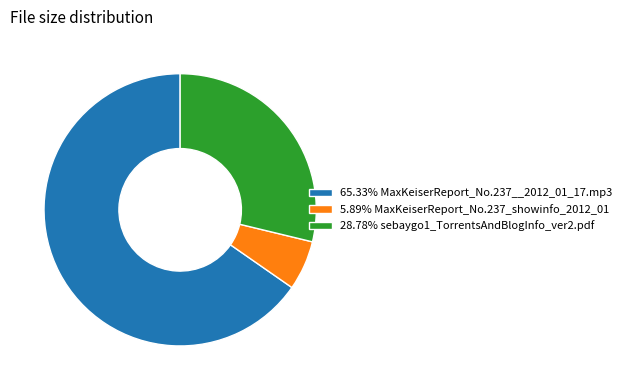

Combined, do 65.33% MaxKeiserReport_No.237__2012_01_17.mp3 and 5.89% MaxKeiserReport_No.237_showinfo_2012_01 account for over 50%?

Yes